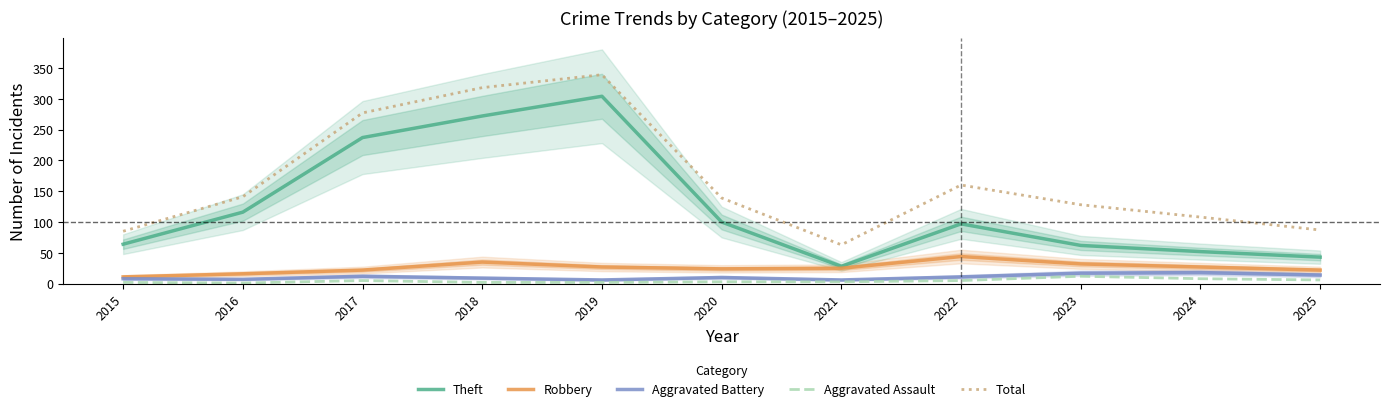

How many data points in Aggravated Battery are above 10?

5